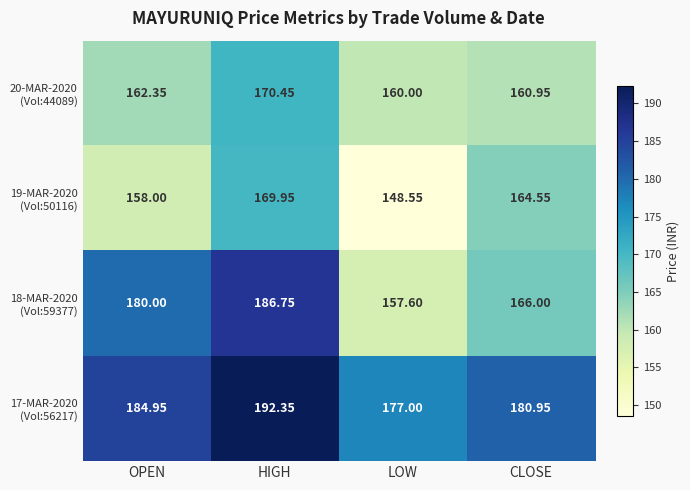

Which category has the lowest value across all series?

LOW